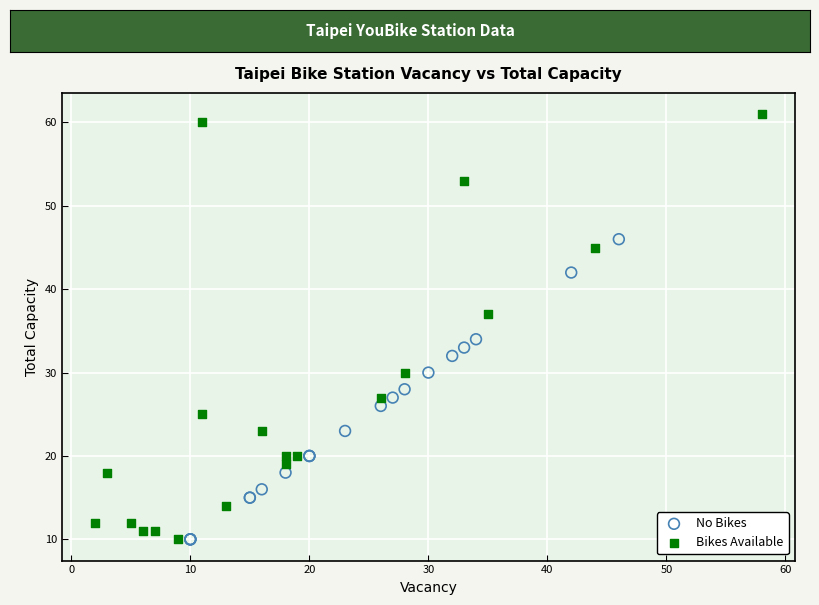

Which series has the largest Y range (max minus min)?

Bikes Available